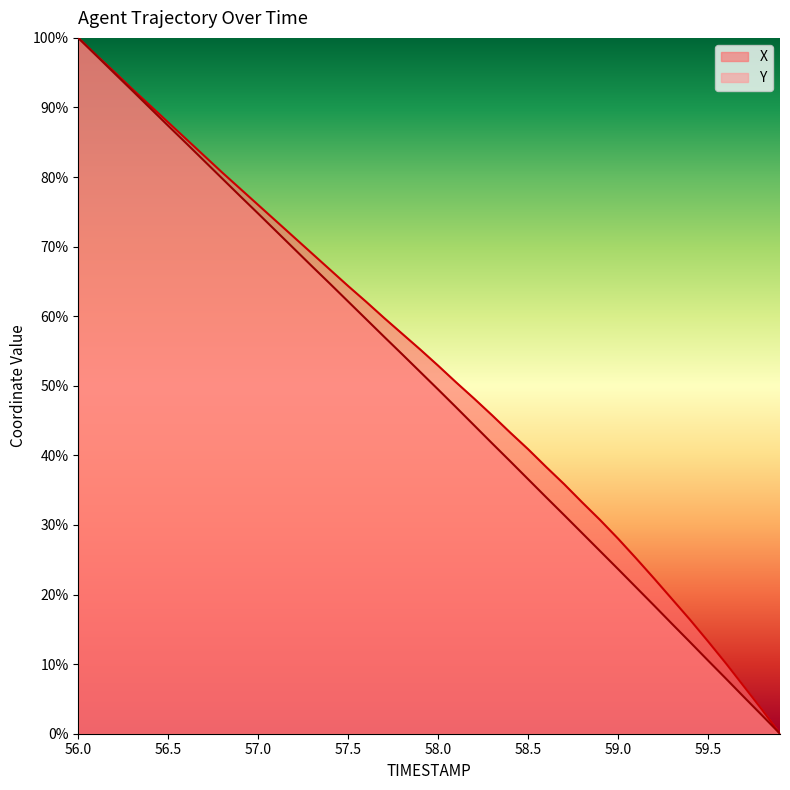

What is the difference between the Y values at 56.2 and 59.7?

0.9